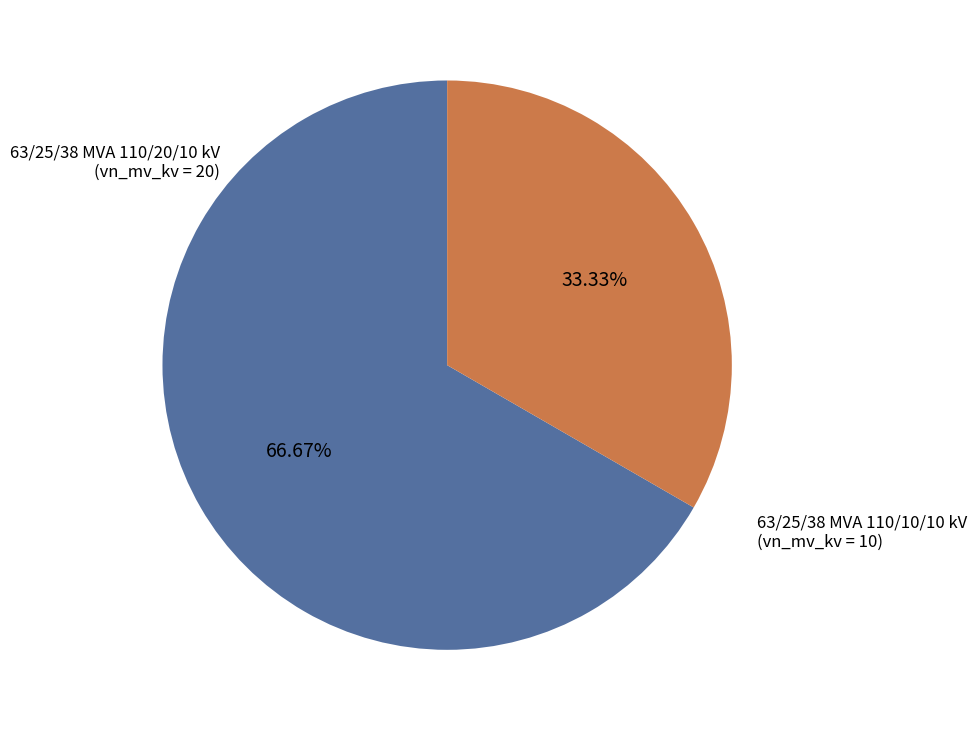

Which has a higher value, 63/25/38 MVA 110/20/10 kV or 63/25/38 MVA 110/10/10 kV?

63/25/38 MVA 110/20/10 kV